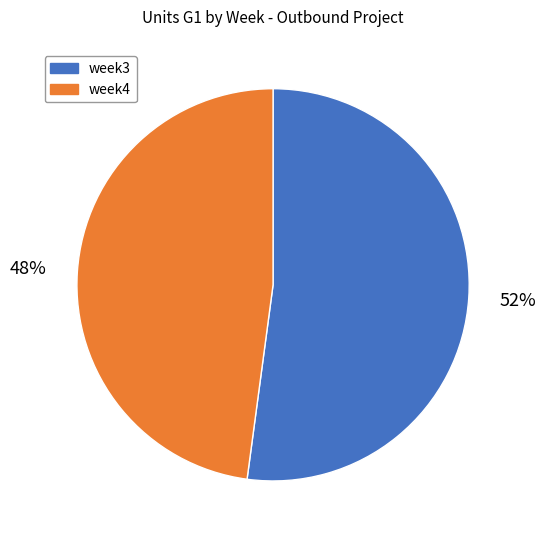

To the nearest percent, what is the difference between the largest and smallest slice percentages?

4%